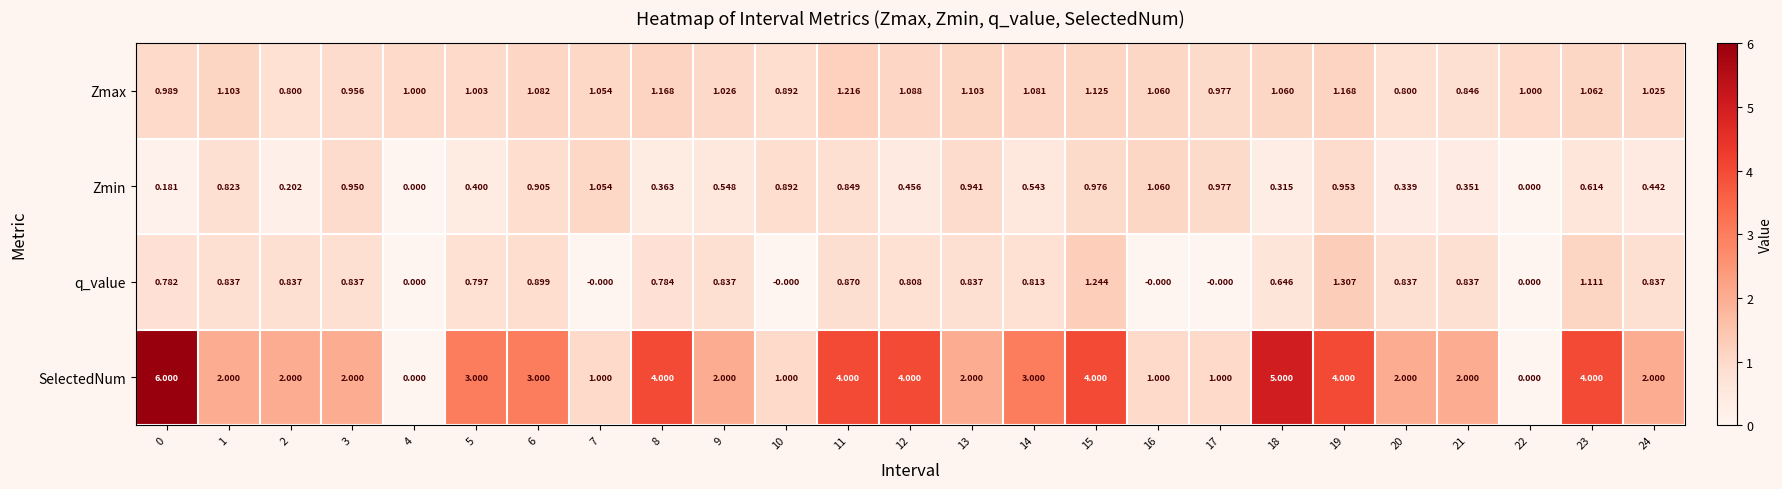

Which series has the largest total across all categories?

SelectedNum